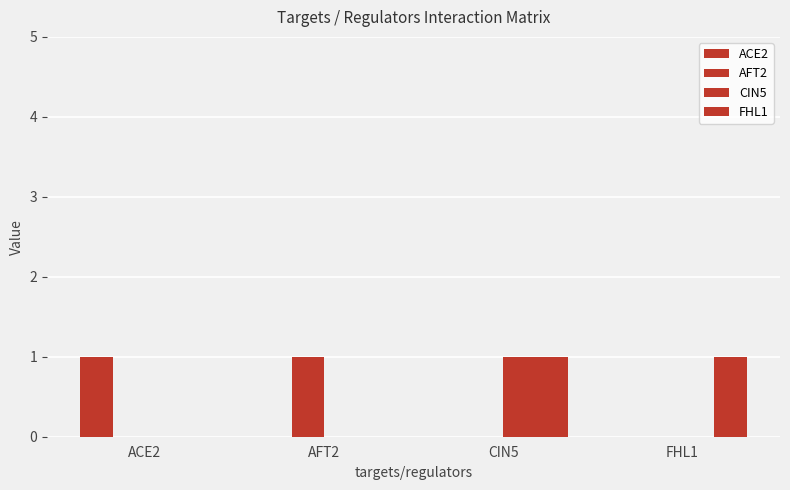

Is it true that AFT2 equals 0 at FHL1?

False